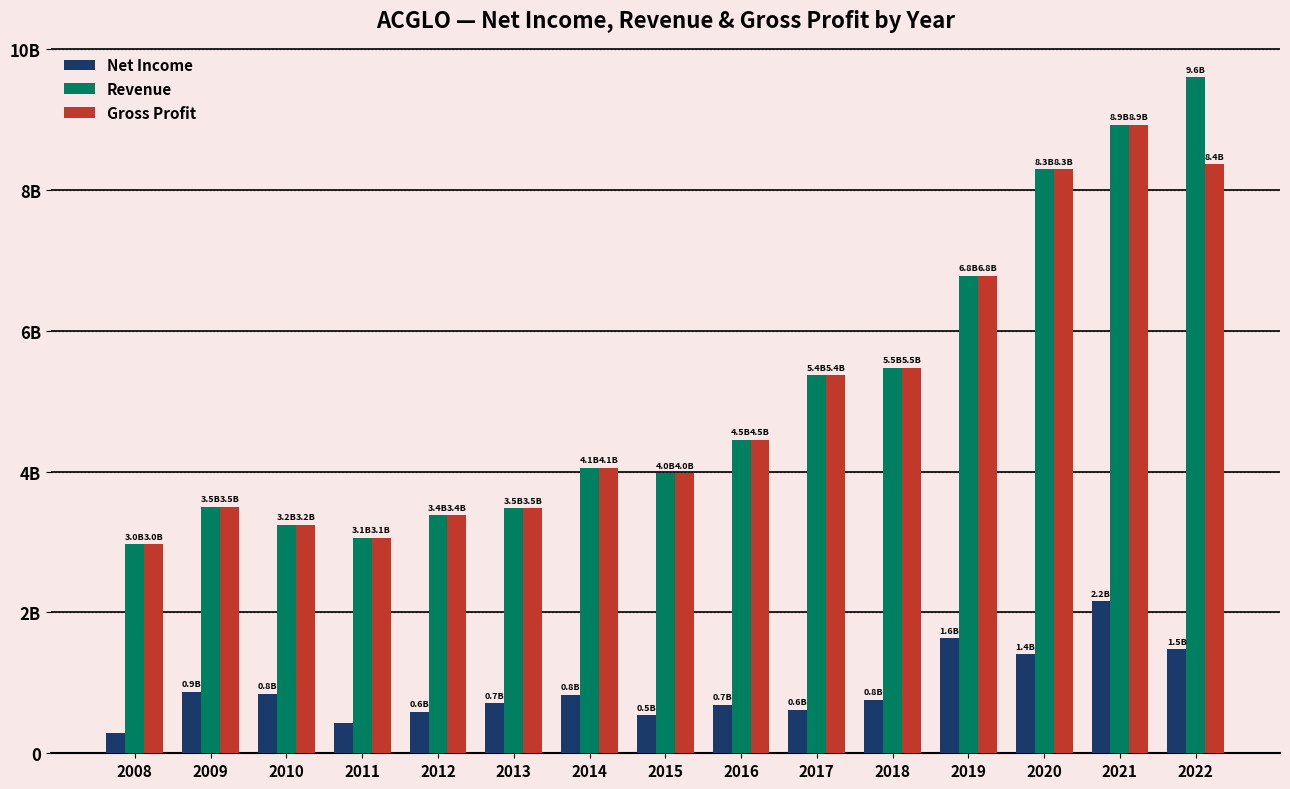

What are all the series names shown in the legend?

Net Income, Revenue, Gross Profit